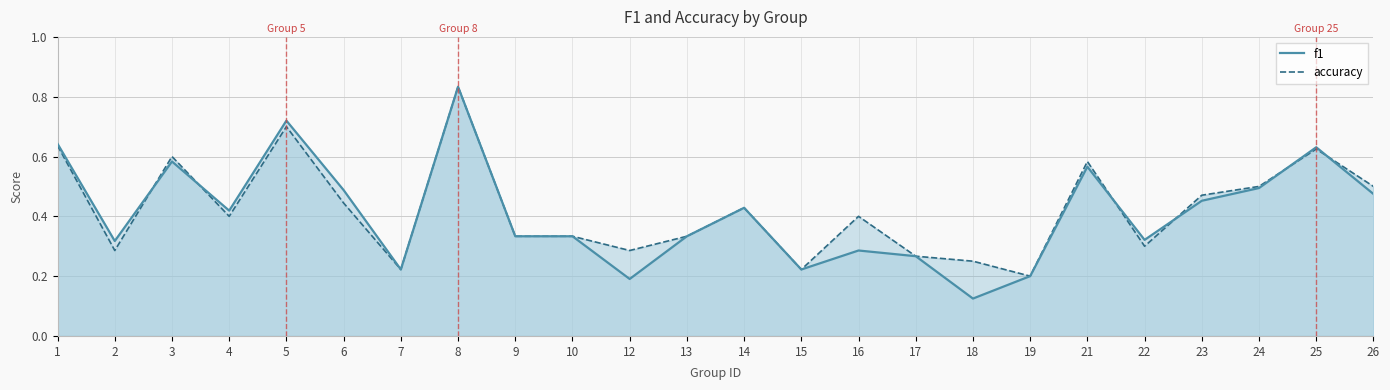

Reading left to right, transcribe all the data shown in this chart.

f1: 1=0.6	2=0.3	3=0.6	4=0.4	5=0.7	6=0.5	7=0.2	8=0.8	9=0.3	10=0.3	12=0.2	13=0.3	14=0.4	15=0.2	16=0.3	17=0.3	18=0.1	19=0.2	21=0.6	22=0.3	23=0.5	24=0.5	25=0.6	26=0.5
accuracy: 1=0.6	2=0.3	3=0.6	4=0.4	5=0.7	6=0.4	7=0.2	8=0.8	9=0.3	10=0.3	12=0.3	13=0.3	14=0.4	15=0.2	16=0.4	17=0.3	18=0.2	19=0.2	21=0.6	22=0.3	23=0.5	24=0.5	25=0.6	26=0.5